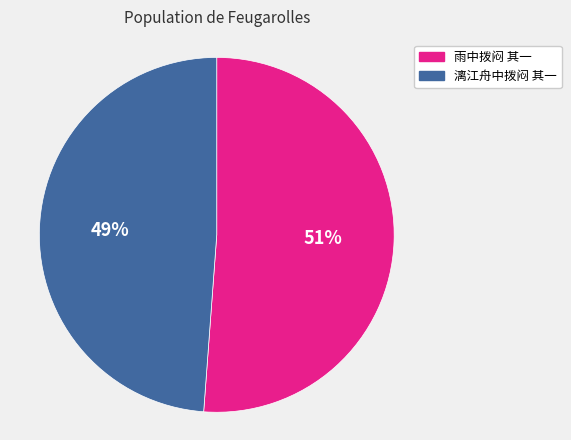

Is the sum of 雨中拨闷 其一 and 漓江舟中拨闷 其一 greater than half?

Yes